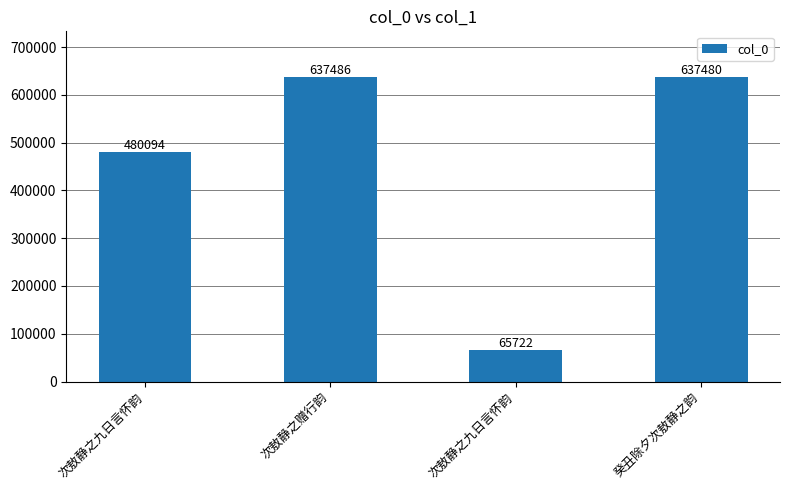

How many categories are shown in the chart?

4